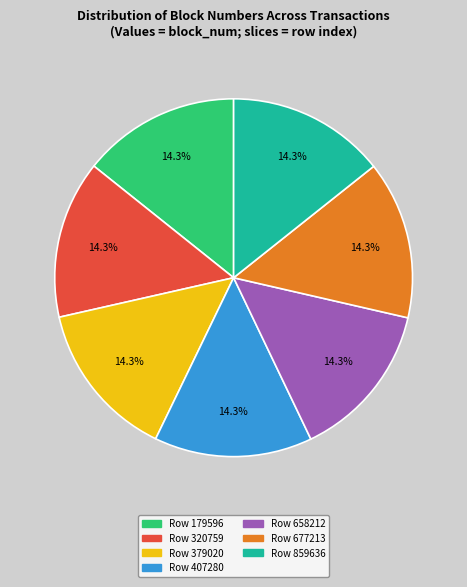

Does any single category account for the majority?

No